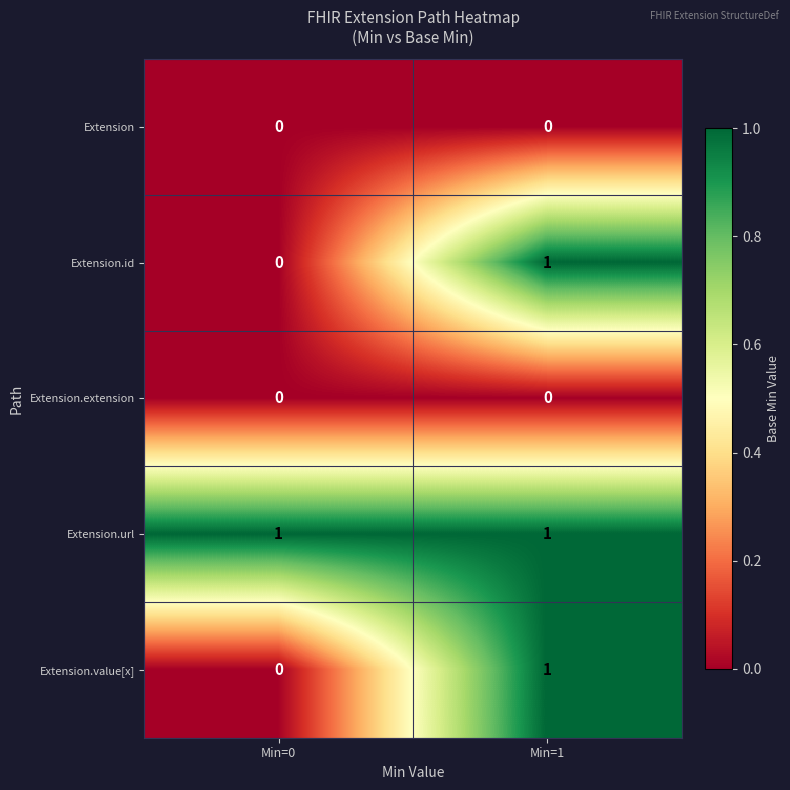

Is the value of Extension at Min=1 greater than the value of Extension.url at Min=0?

No